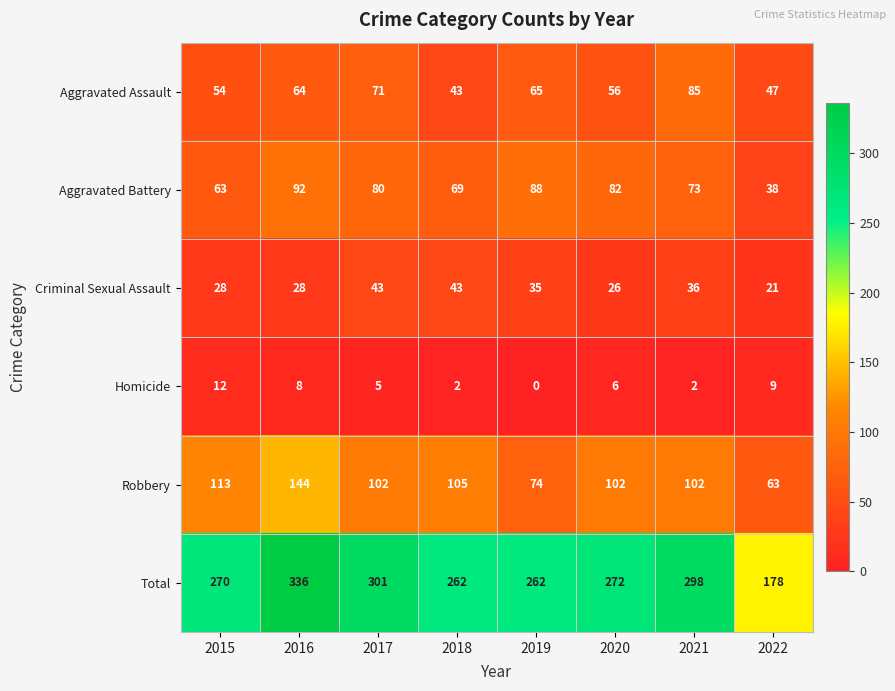

What is the approximate value of Aggravated Battery at 2019?

88